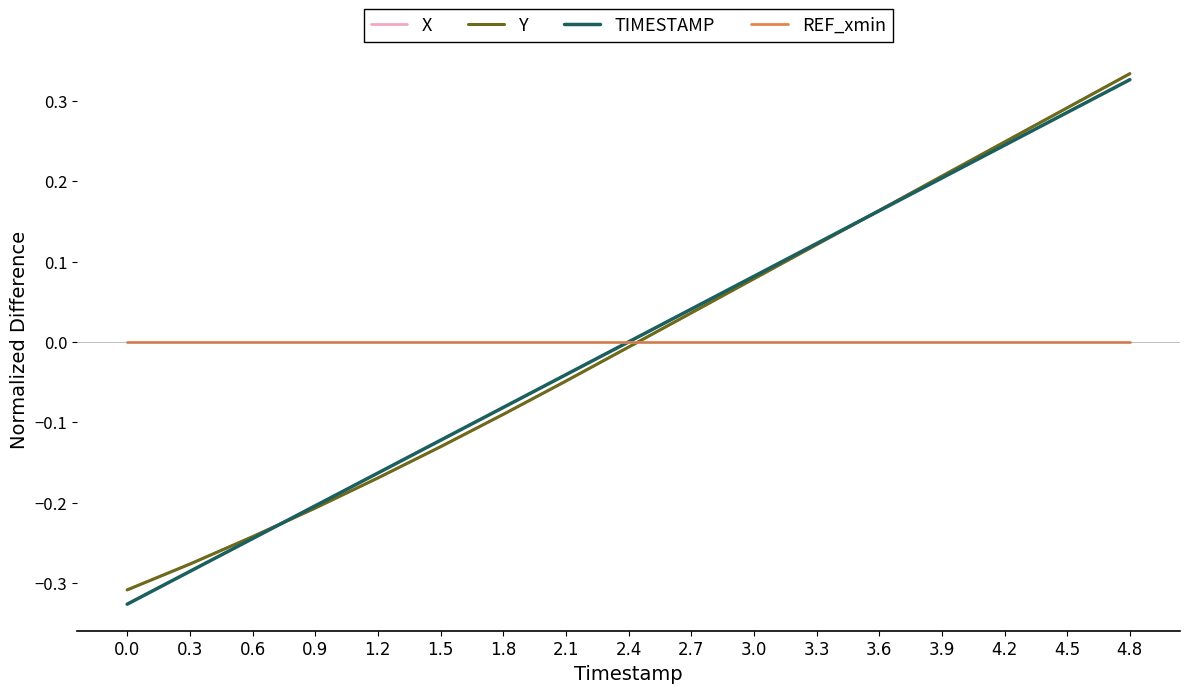

At which category is the sum across all series the highest?

4.8